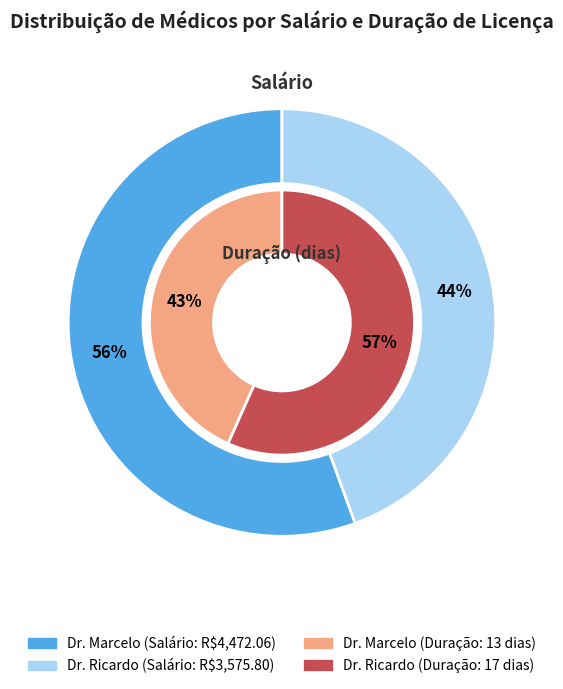

How many segments does this pie chart have?

2